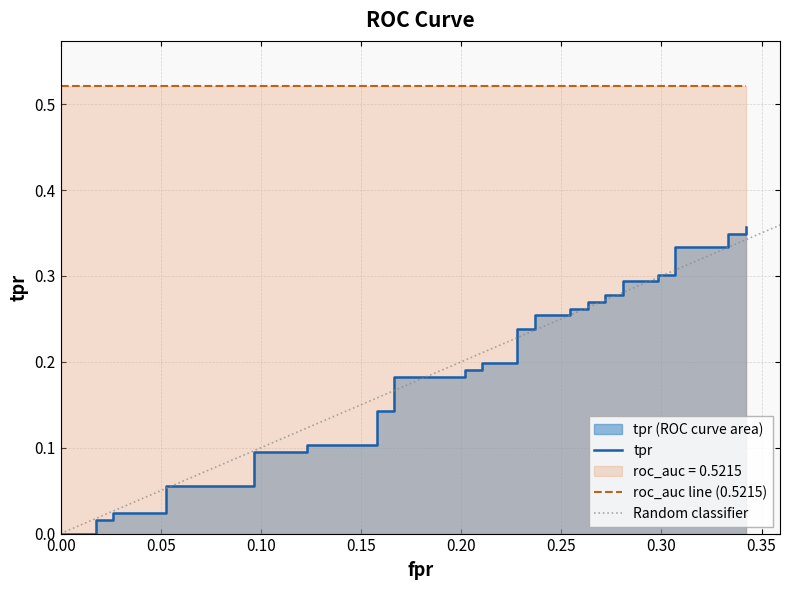

Reading left to right, extract all data points from this chart.

0.0	0.0	0.0	0.0	0.0	0.0	0.0	0.1	0.1	0.1	0.1	0.1	0.1	0.1	0.1	0.2	0.2	0.2	0.2	0.2	0.2	0.2	0.2	0.3	0.3	0.3	0.3	0.3	0.3	0.3	0.3	0.3	0.3	0.3	0.3	0.3	0.3	0.3	0.3	0.4